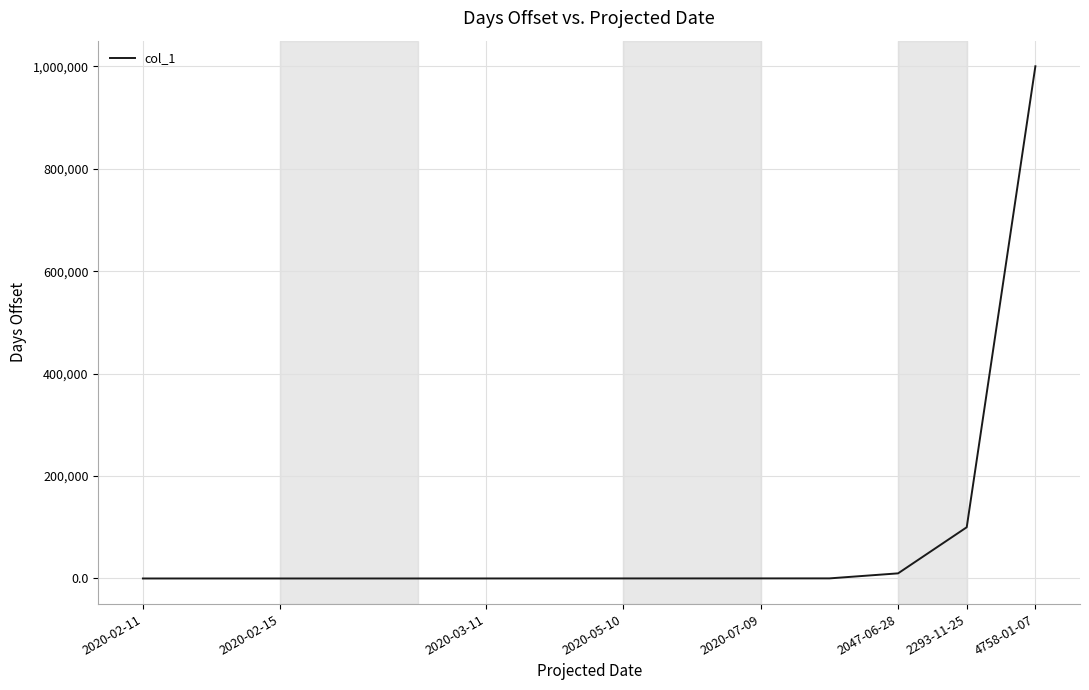

What is the difference between the maximum and minimum values?

999999